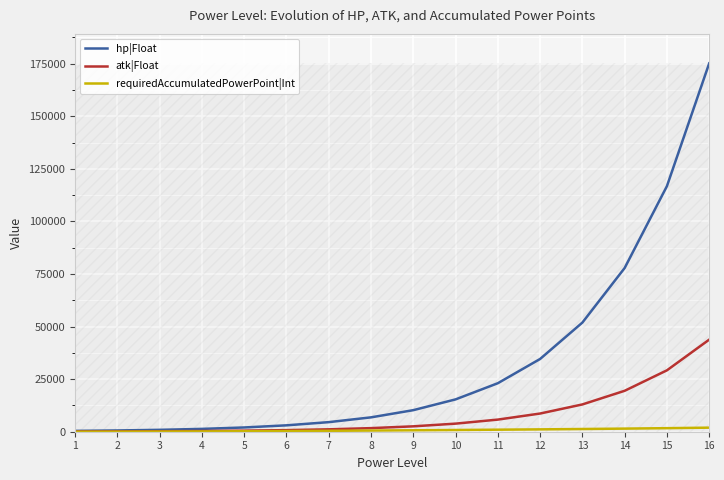

Which category has the highest value across all series?

16